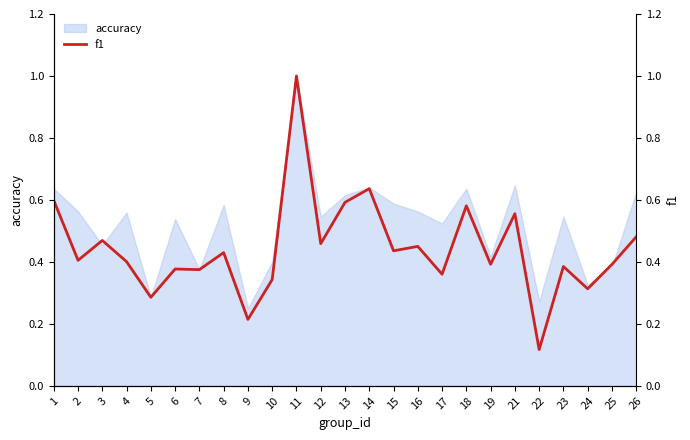

The chart shows a value of 0.4 at 8. True or false?

True